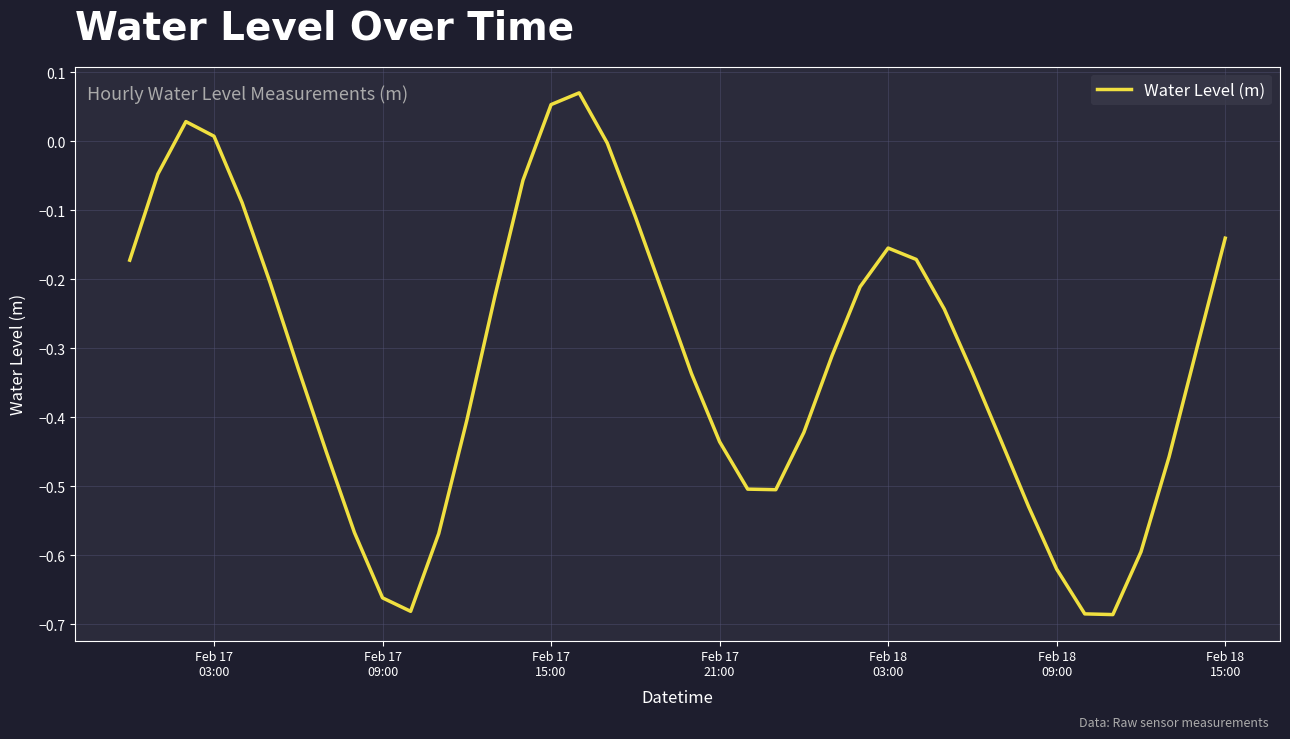

What is the difference between the maximum and minimum values?

0.8